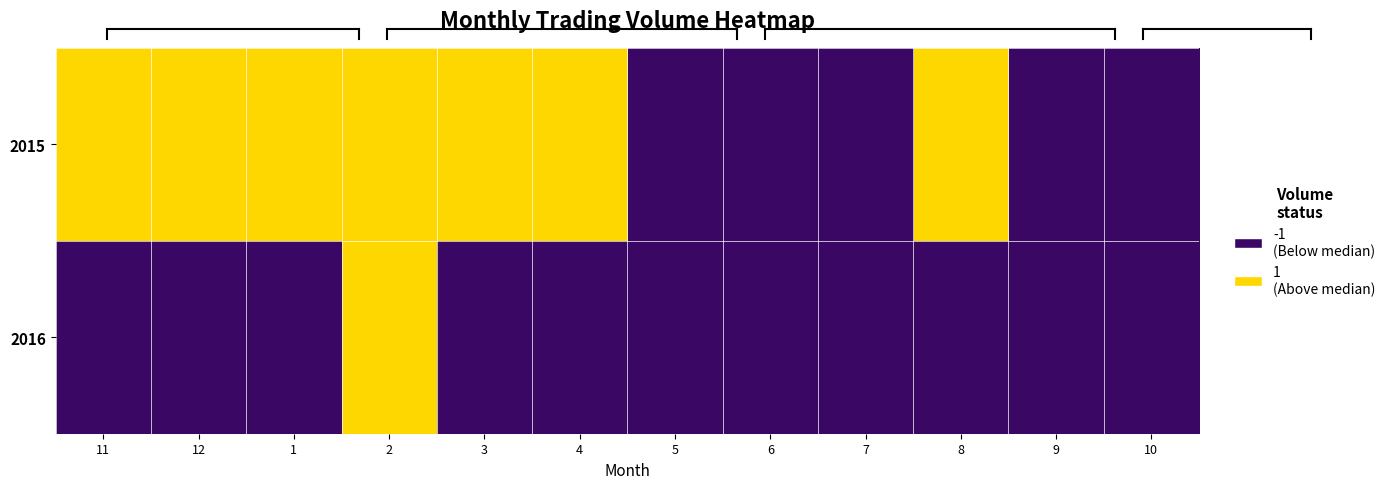

How many series are shown in this chart?

2